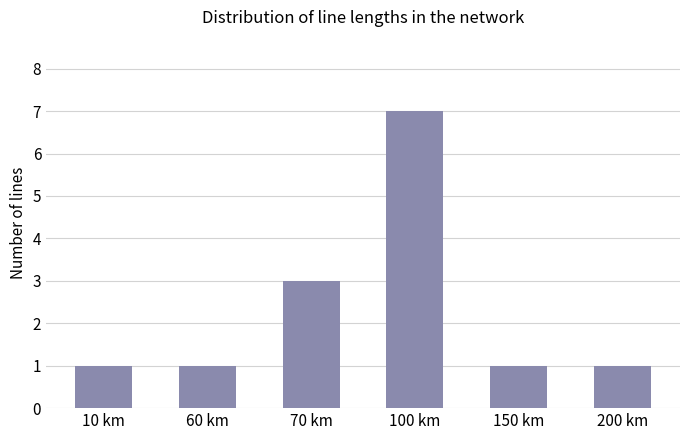

Reading right to left, transcribe all the data shown in this chart.

1	1	7	3	1	1